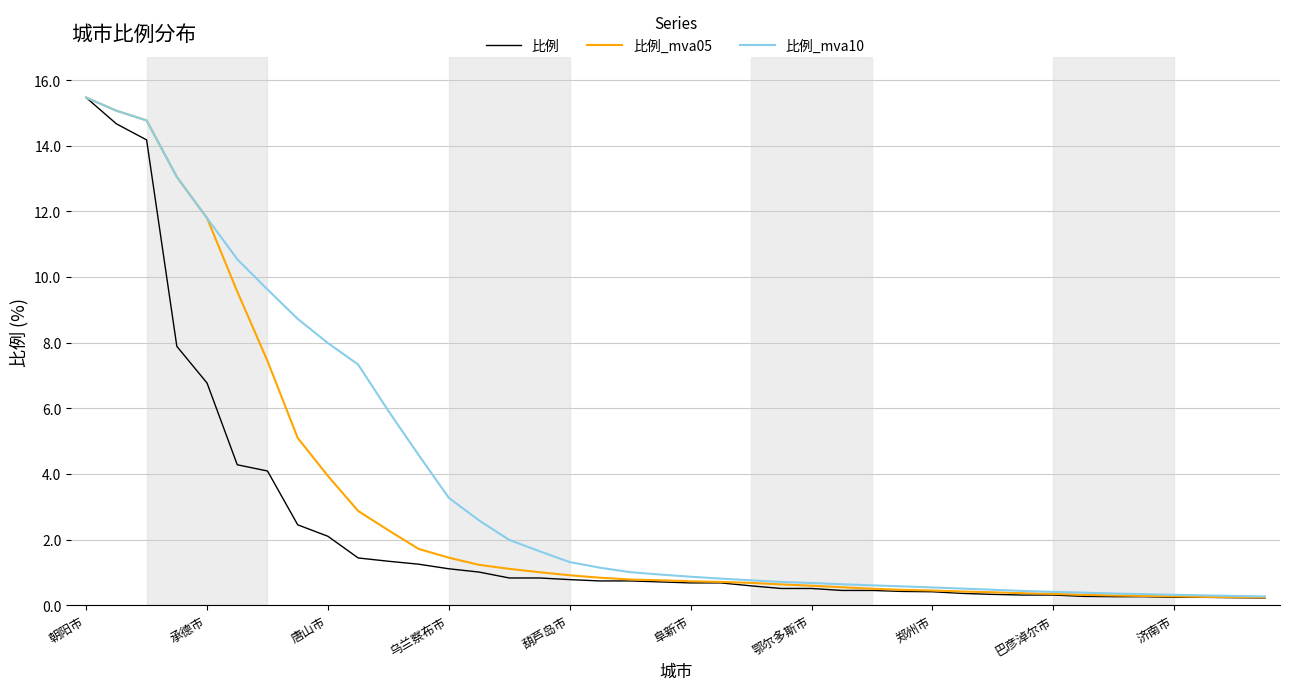

Which series has the largest total across all categories?

比例_mva10